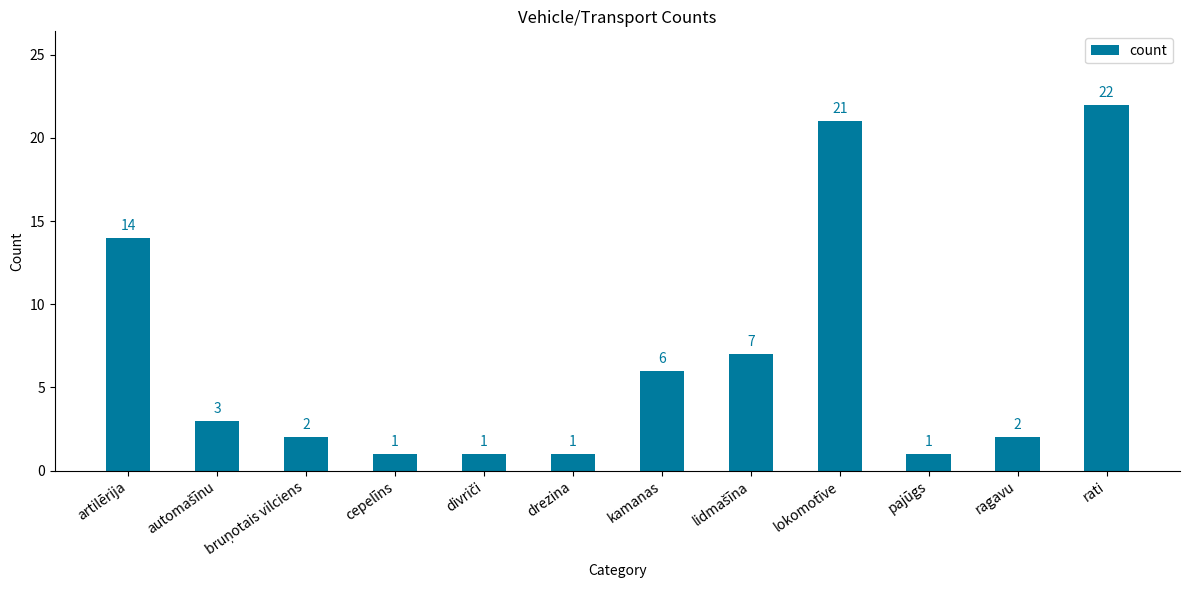

Which has a higher value, drezina or kamanas?

kamanas